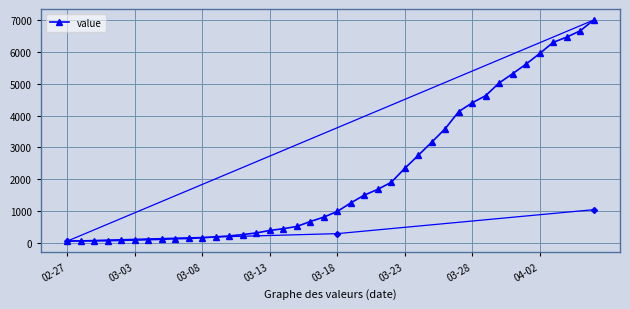

What is the difference between the maximum and minimum values?

6931